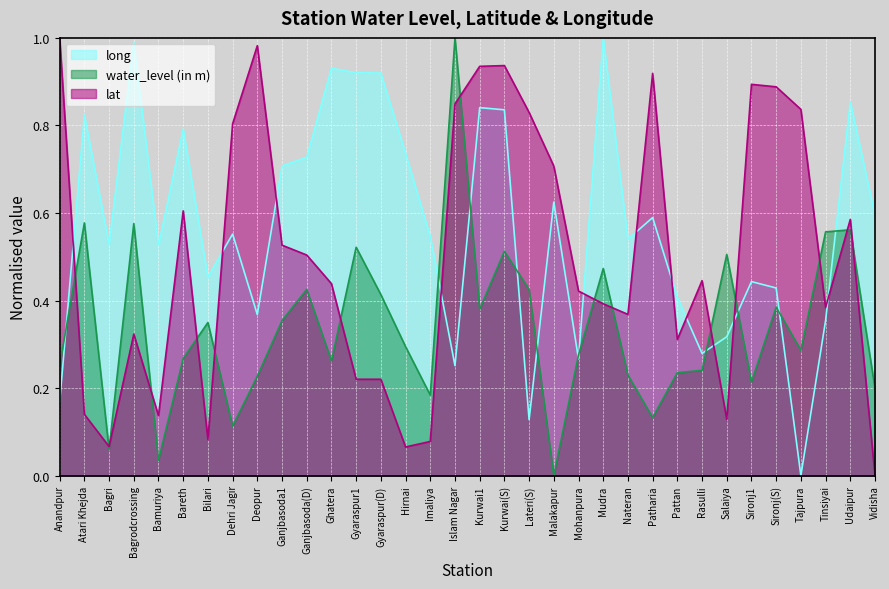

Does the chart display data point markers on the line(s)?

No